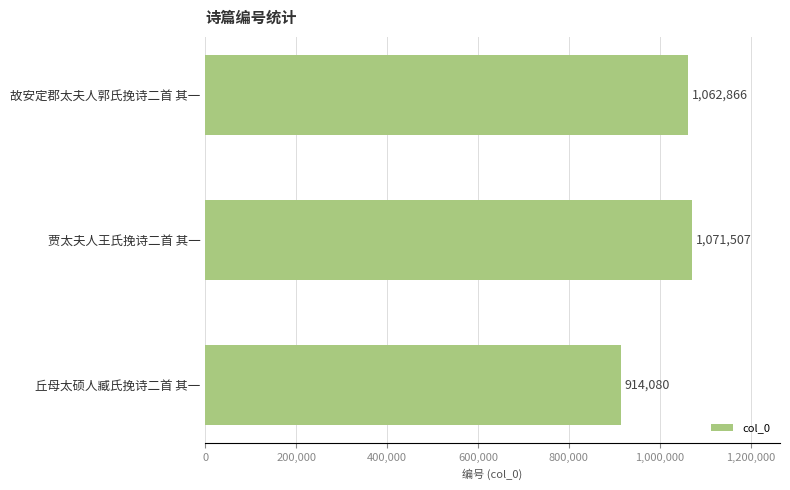

The chart shows a value of 217732 at 故安定郡太夫人郭氏挽诗二首 其一. True or false?

False